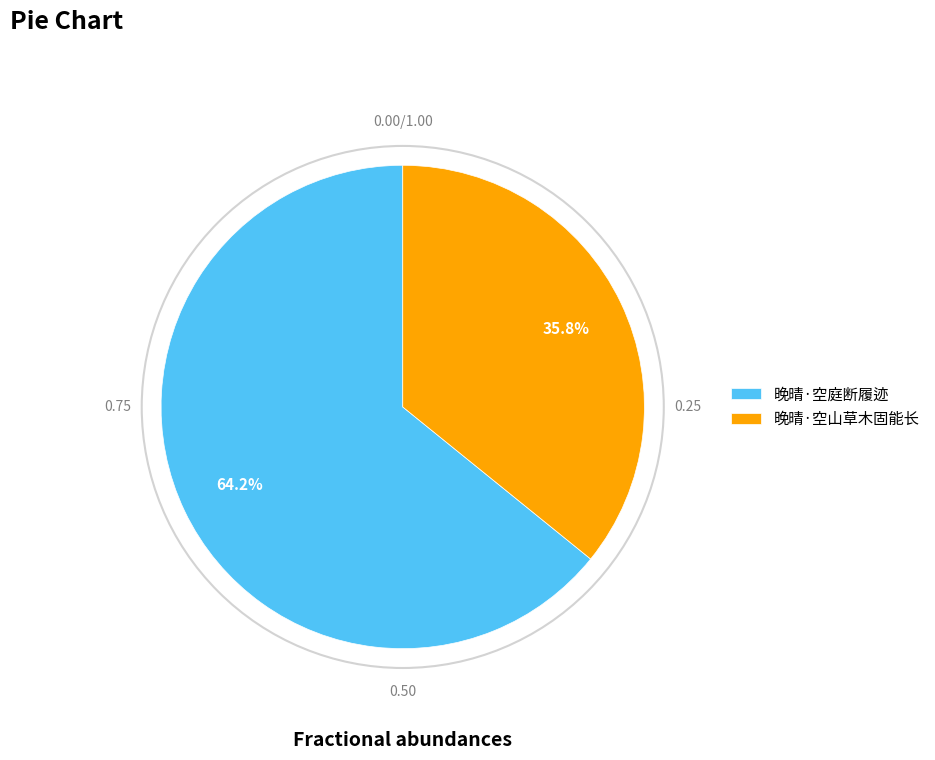

How many segments does this pie chart have?

2